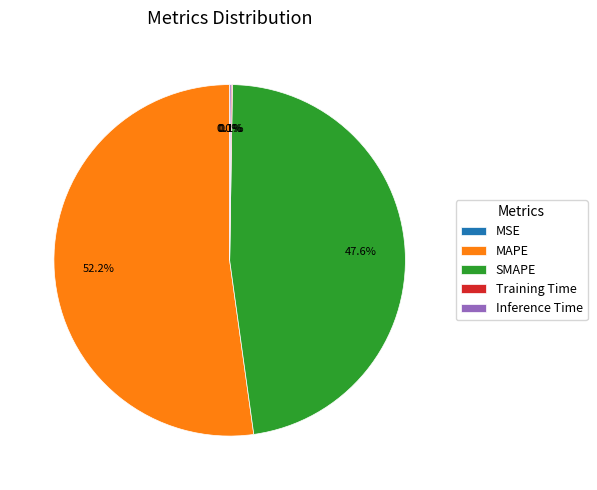

What is the largest slice in the pie chart?

MAPE